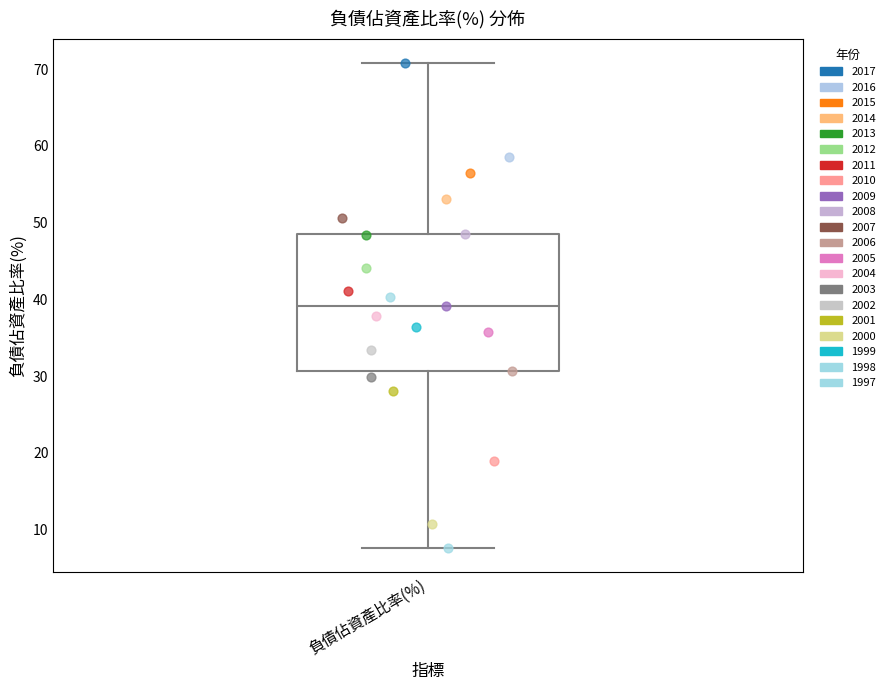

Transcribe this box plot: give where the median line is, the range the box spans, and where the two whiskers end, as read against the y-axis. The values are not printed on the chart, so give them approximately, as read against the axis.

median 39, box 31 to 49, whiskers 8 to 71